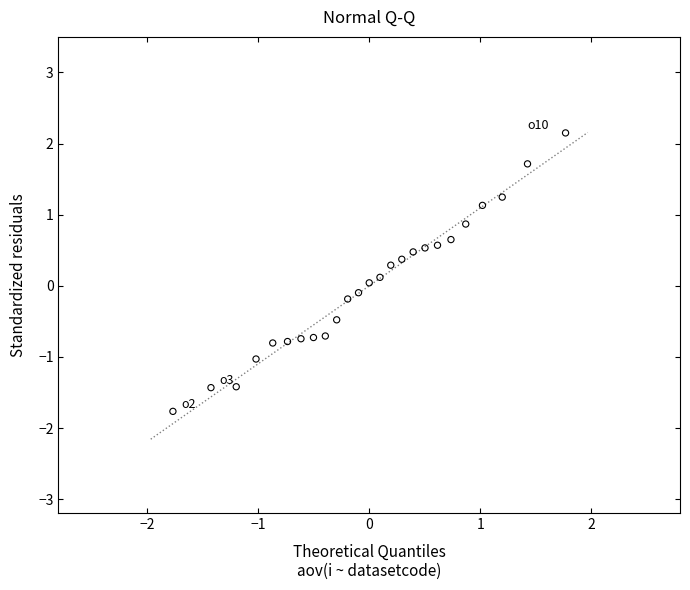

What is the range of X values (max minus min)?

3.5